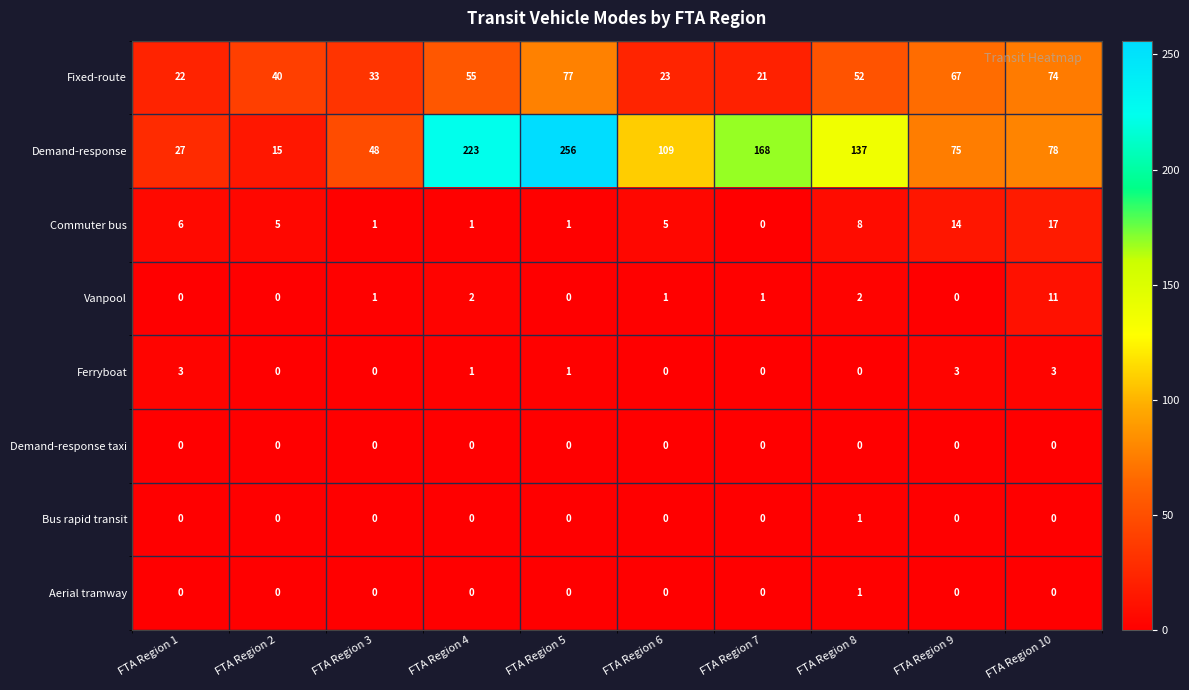

The value of Fixed-route at FTA Region 7 is 21. True or false?

True